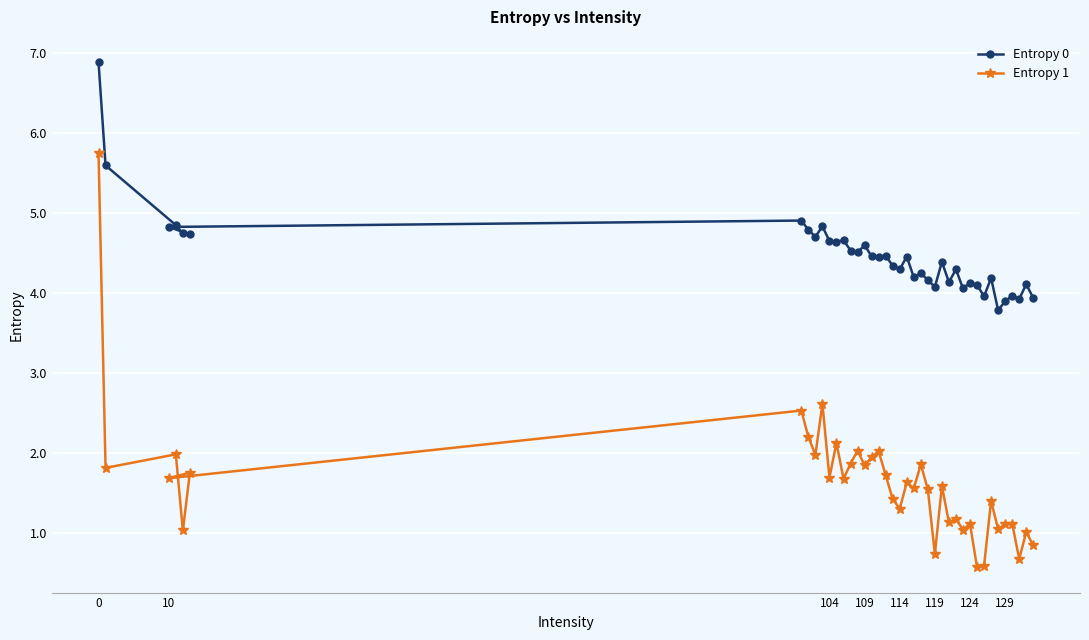

True or false: Entropy 1 has a value of 5.7 at 0.

True